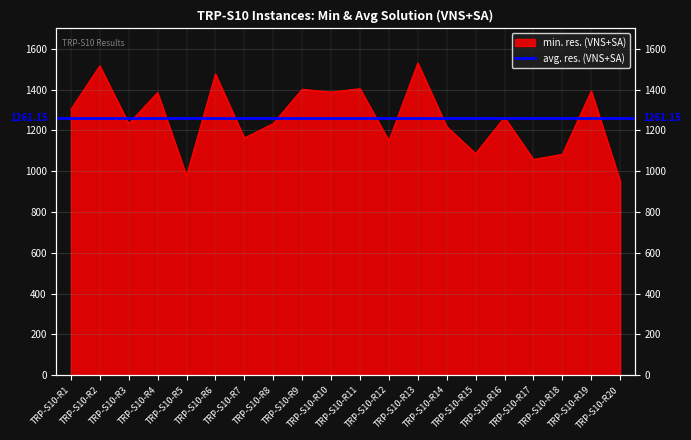

What is the value of the 2nd point from the left?

1517